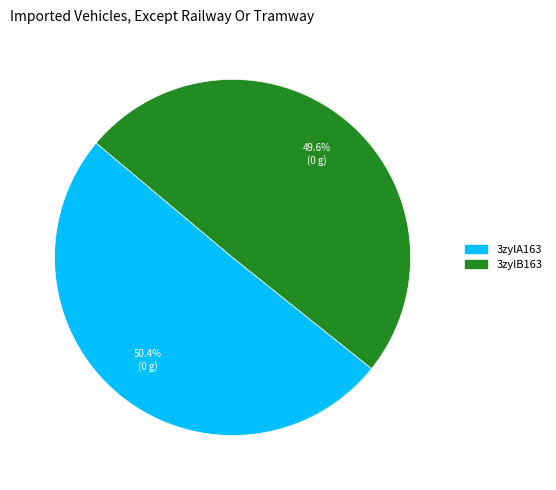

What is the ratio of the value at 3zylB163 to the value at 3zylA163?

1.0